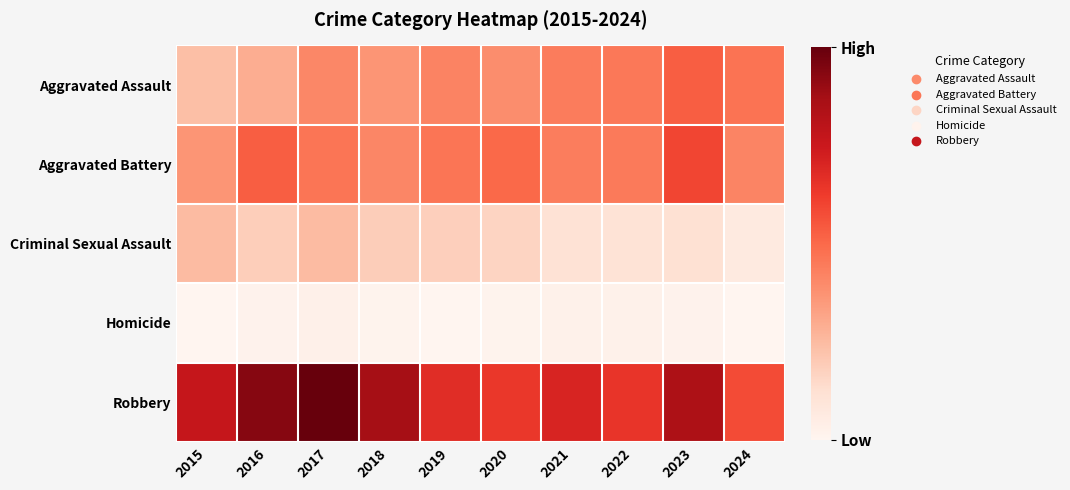

What is the total value across all series at 2016?

1401